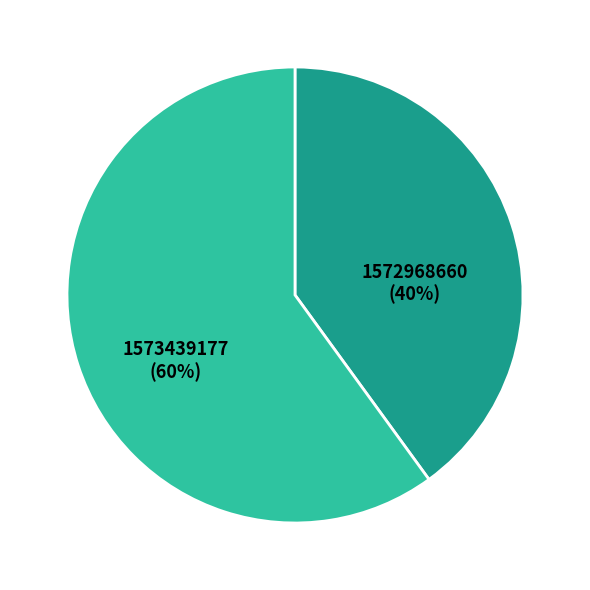

True or false: 1573439177 accounts for 68% of the total.

False